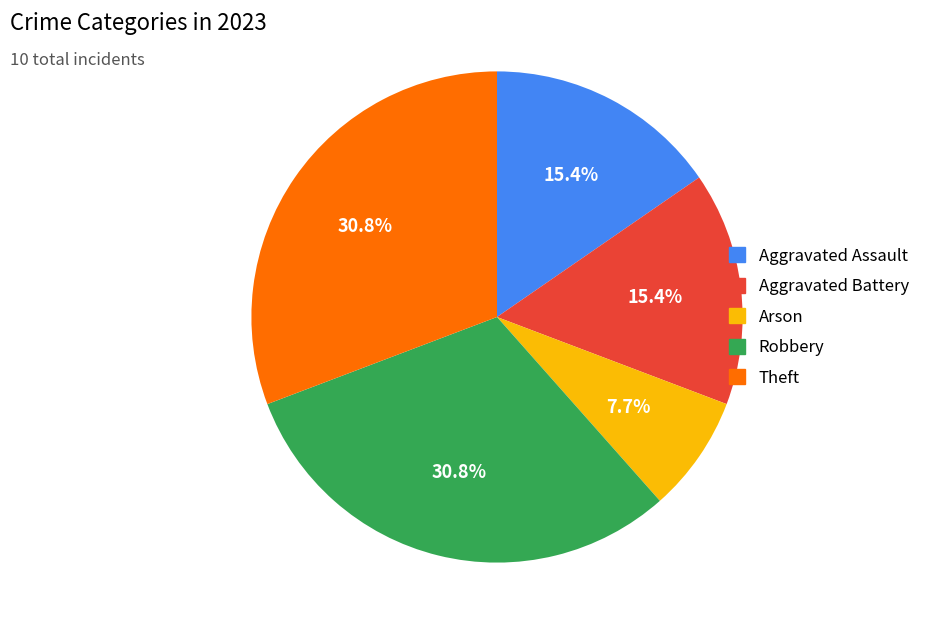

To the nearest percent, what is the combined percentage of Theft and Arson?

38%